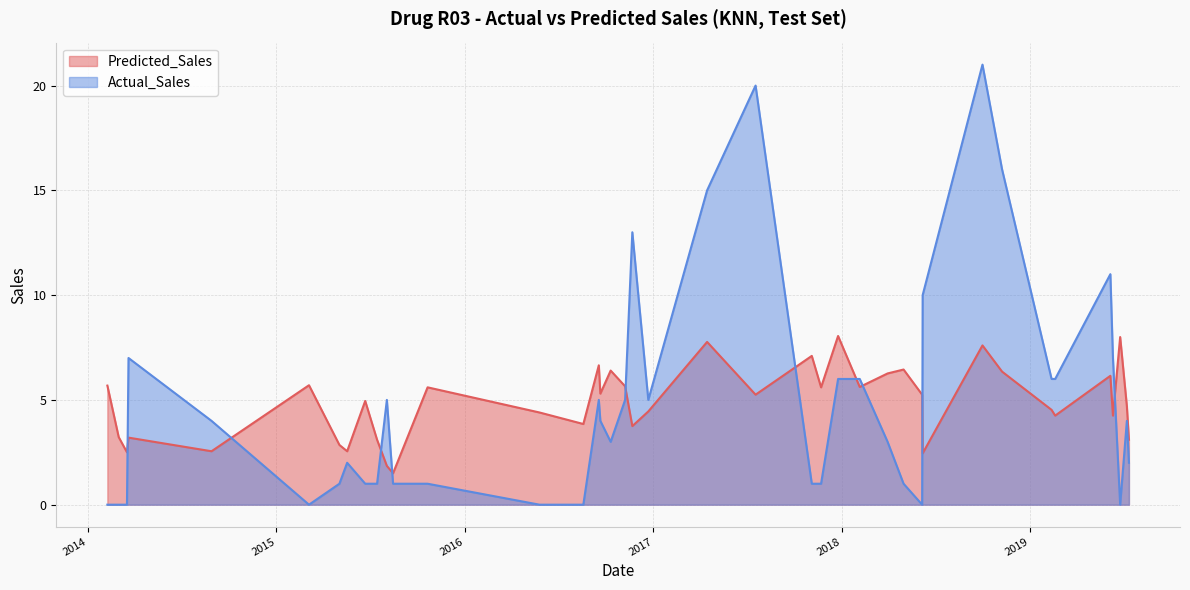

Is it true that Actual_Sales equals 7.6 at 2016-11-07?

False